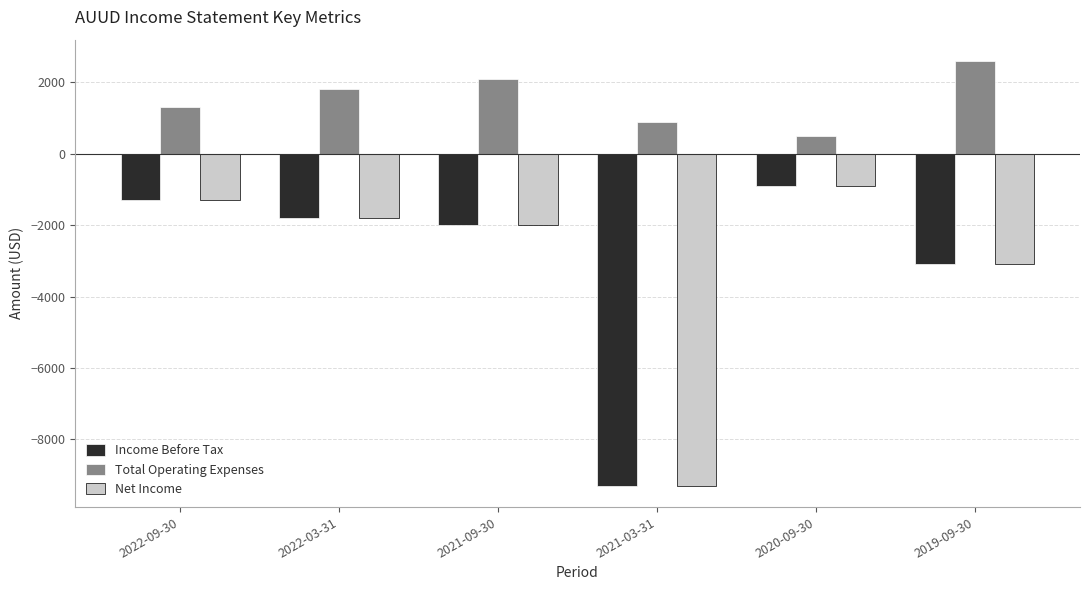

How many bars are there in each group?

3